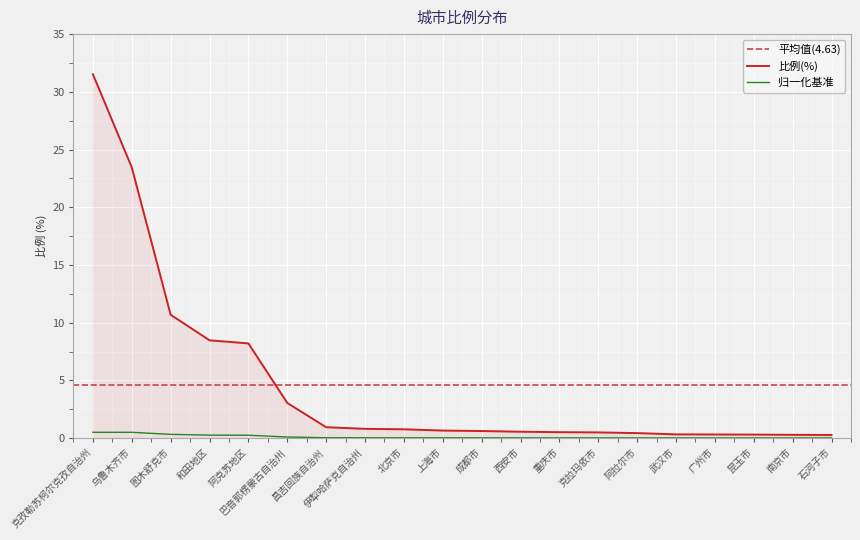

The value of 归一化基准 at 石河子市 is 0.0. True or false?

True